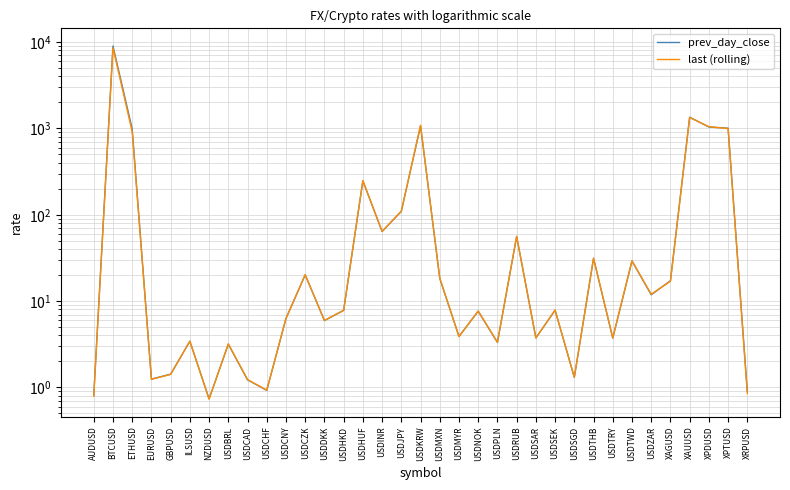

What is the maximum value for prev_day_close?

8994.6